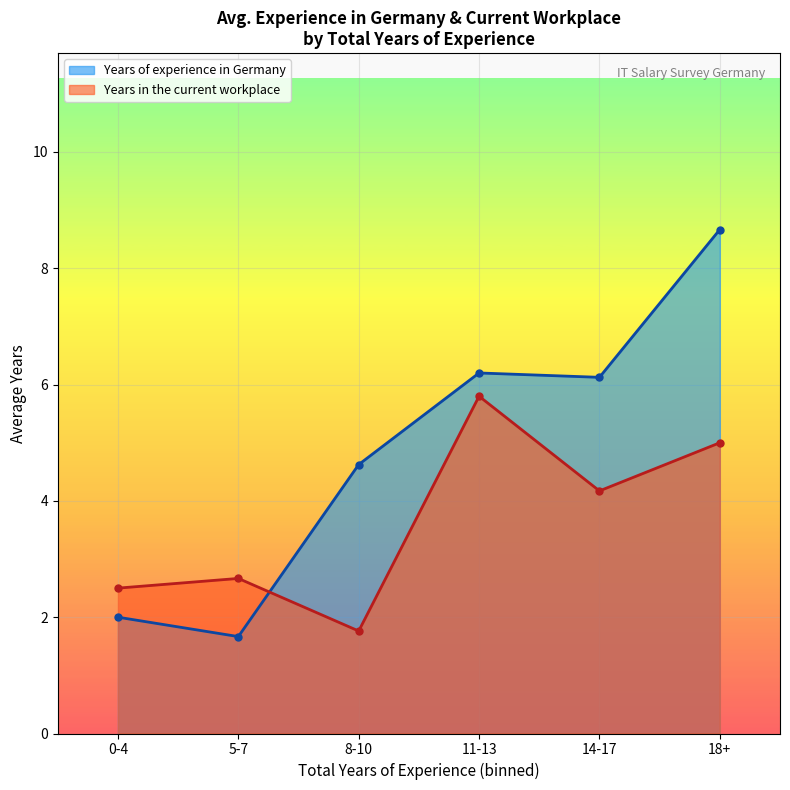

Reading left to right, transcribe all the data shown in this chart.

Years of experience in Germany: 2.0	1.7	4.6	6.2	6.1	8.7
Years in the current workplace: 2.5	2.7	1.8	5.8	4.2	5.0